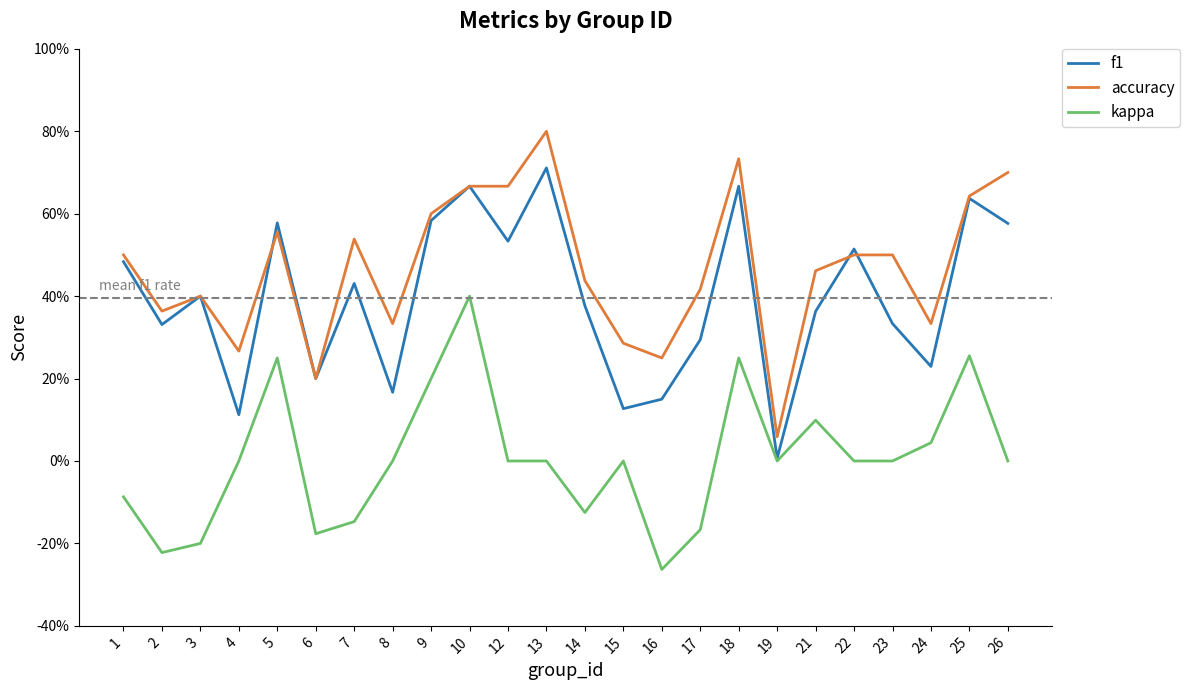

What are all the series names shown in the legend?

f1, accuracy, kappa